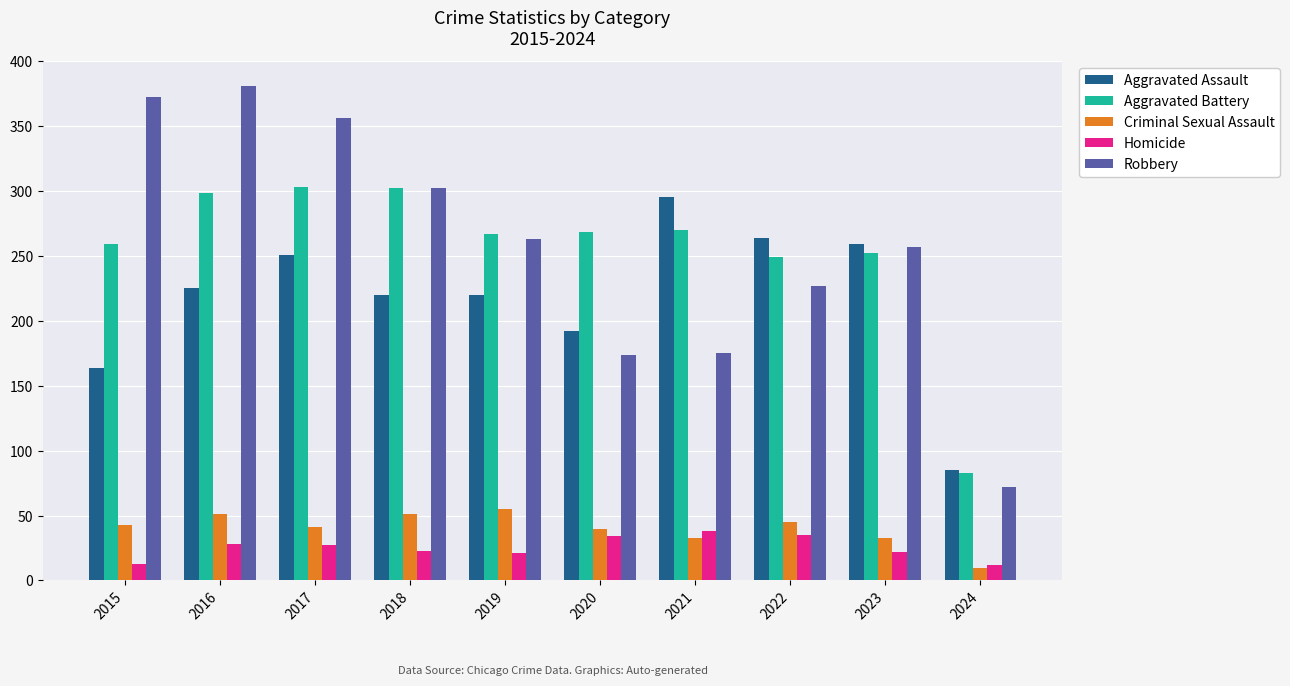

Which series has the largest range (max minus min)?

Robbery